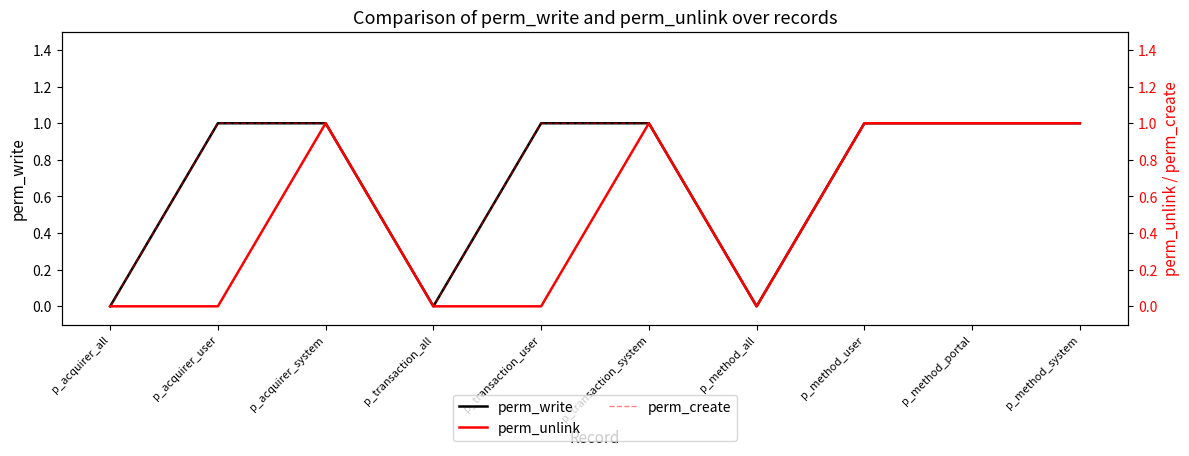

What are all the series names shown in the legend?

perm_write, perm_unlink, perm_create